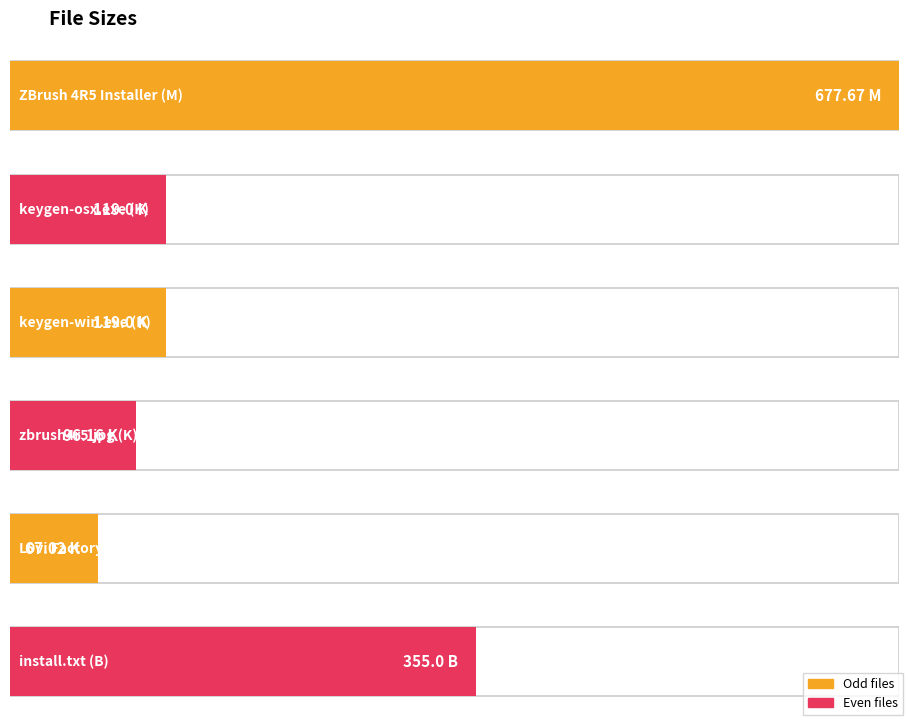

Are the bars horizontal?

Yes